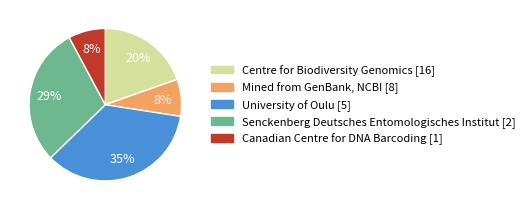

What is the largest slice in the pie chart?

University of Oulu [5]